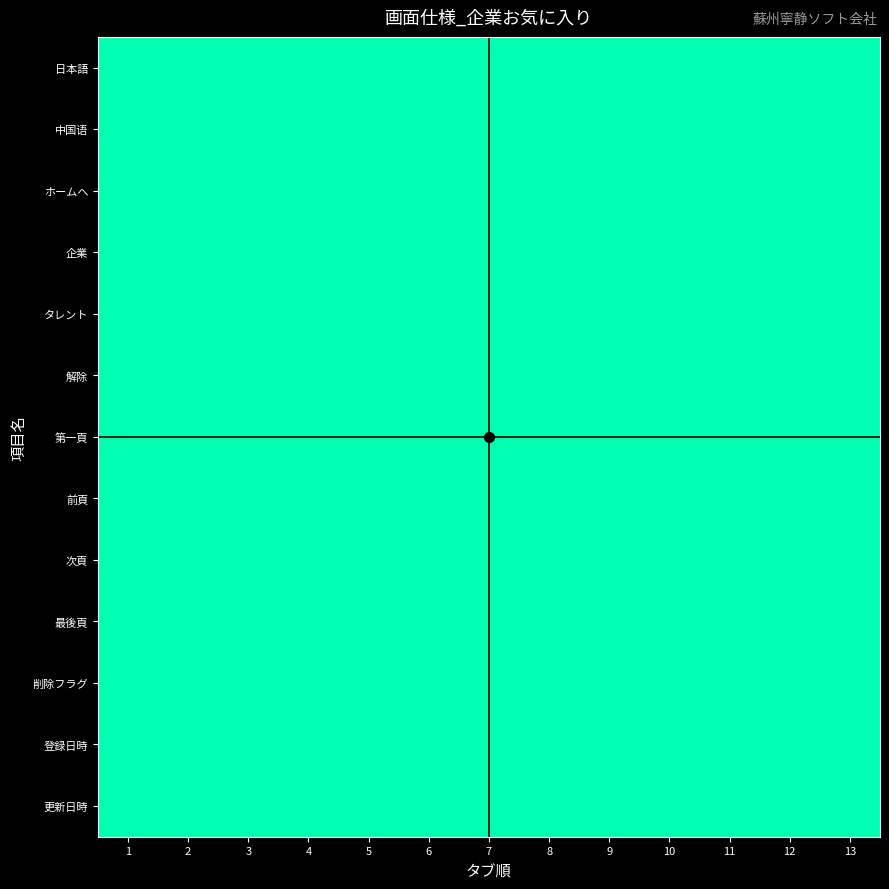

How many values in the 12 series exceed 7?

6